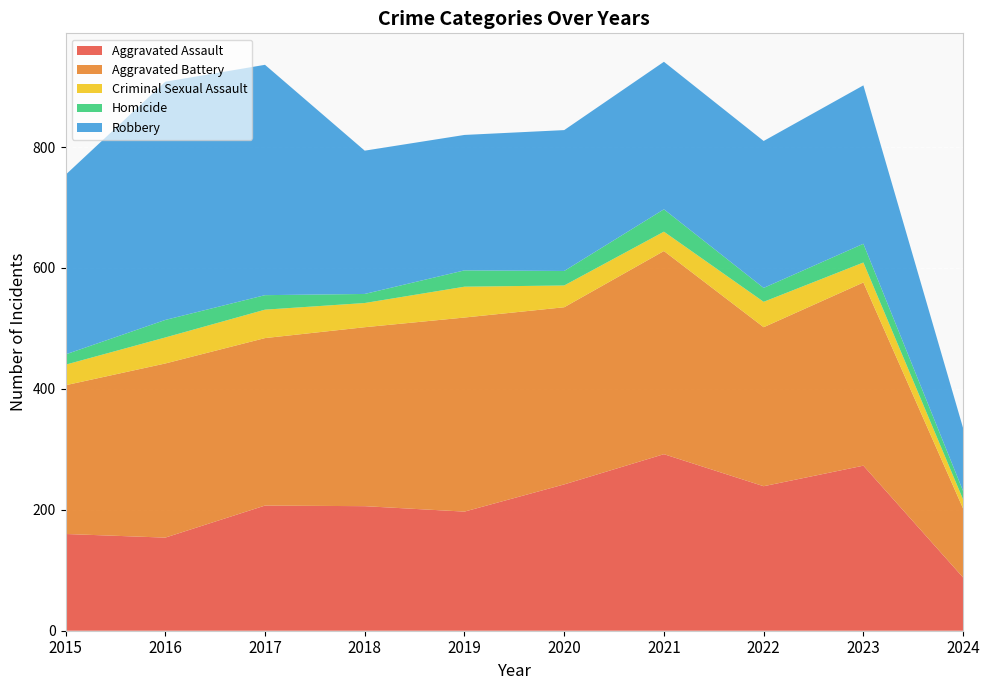

Reading right to left, list all the values displayed in this chart.

Aggravated Assault: 2024=88	2023=273	2022=239	2021=292	2020=242	2019=197	2018=206	2017=207	2016=154	2015=160
Aggravated Battery: 2024=114	2023=303	2022=263	2021=336	2020=293	2019=321	2018=296	2017=277	2016=288	2015=246
Criminal Sexual Assault: 2024=15	2023=33	2022=42	2021=32	2020=36	2019=51	2018=40	2017=47	2016=43	2015=34
Homicide: 2024=14	2023=31	2022=23	2021=37	2020=24	2019=27	2018=15	2017=24	2016=29	2015=17
Robbery: 2024=104	2023=262	2022=243	2021=244	2020=233	2019=224	2018=237	2017=381	2016=394	2015=297